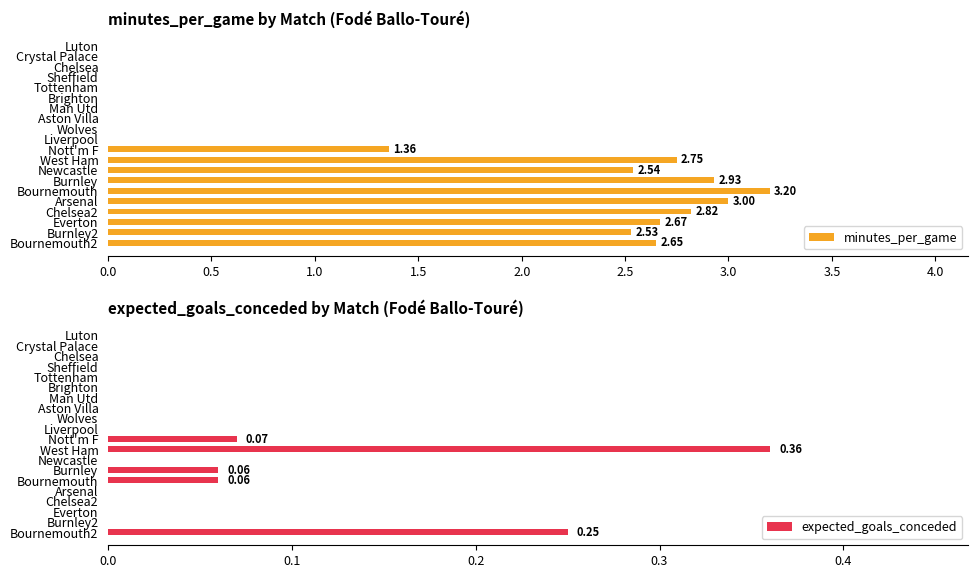

Count the expected_goals_conceded values in the range 0 to 1.

20